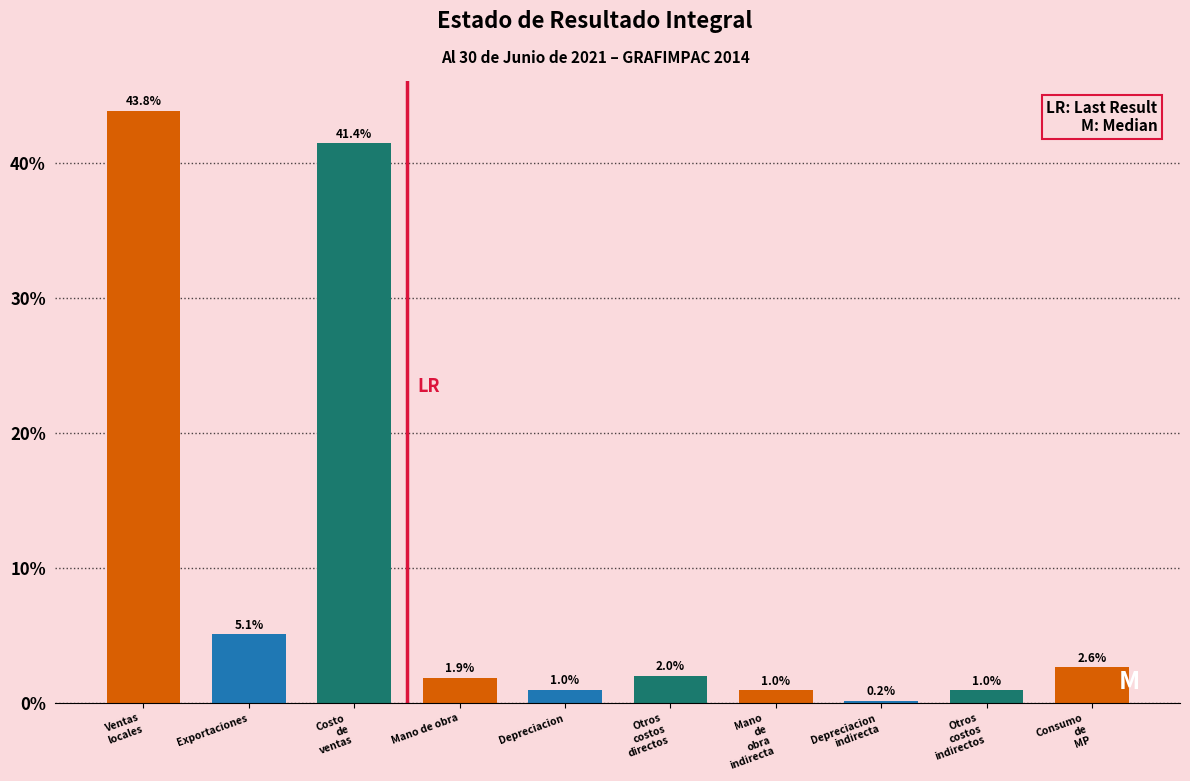

Reading left to right, transcribe all the data shown in this chart.

43.8	5.1	41.4	1.9	1.0	2.0	1.0	0.2	1.0	2.6